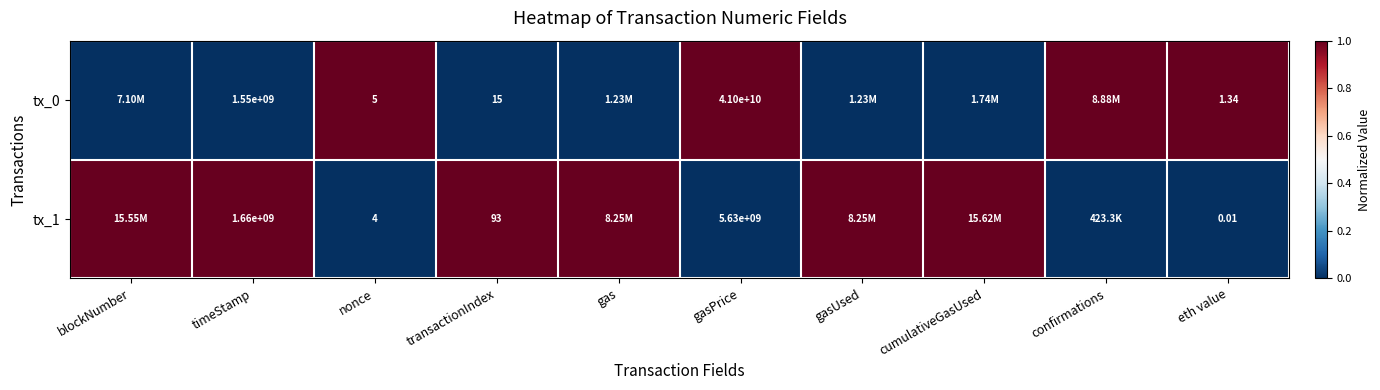

Count the tx_0 values in the range 0 to 1.

10